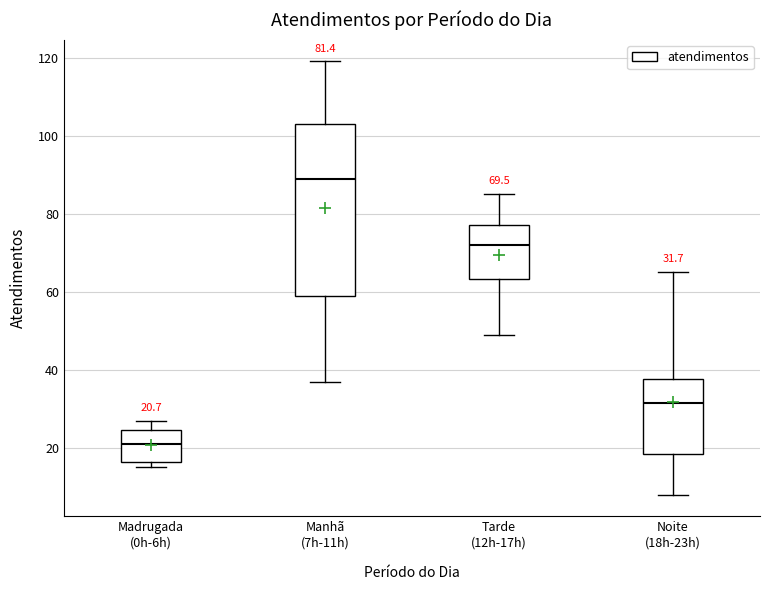

Which box has the highest median line?

Manhã (7h-11h)